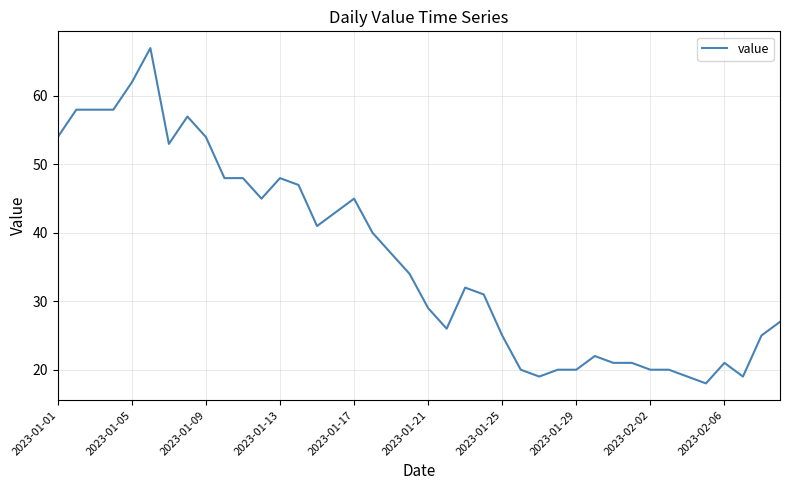

What is the greatest value displayed?

67